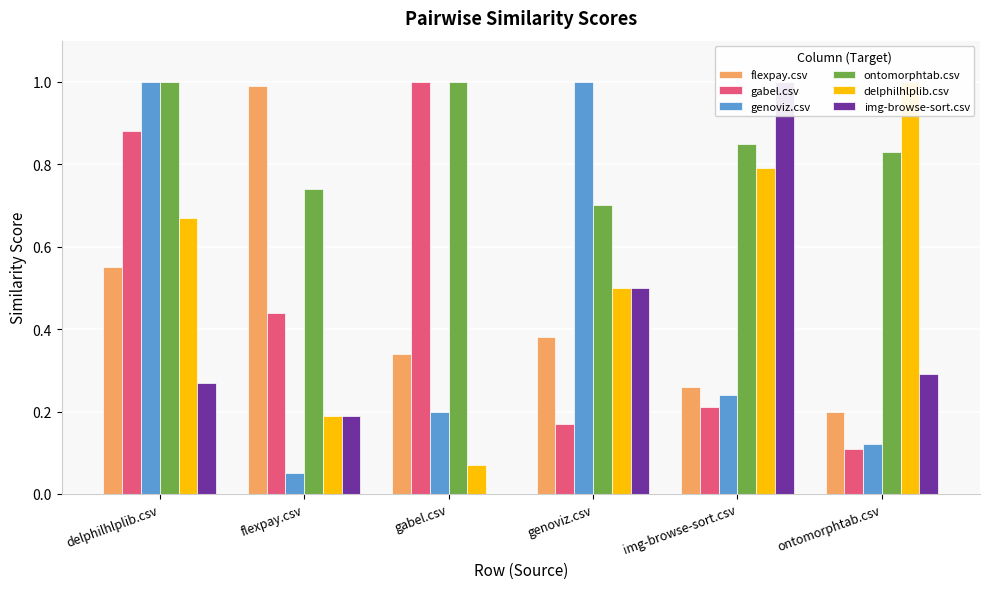

What is the total value across all series at ontomorphtab.csv?

2.5